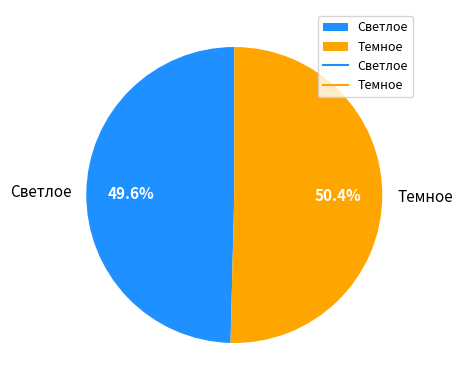

What is the ratio of the value at Темное to the value at Светлое?

1.0